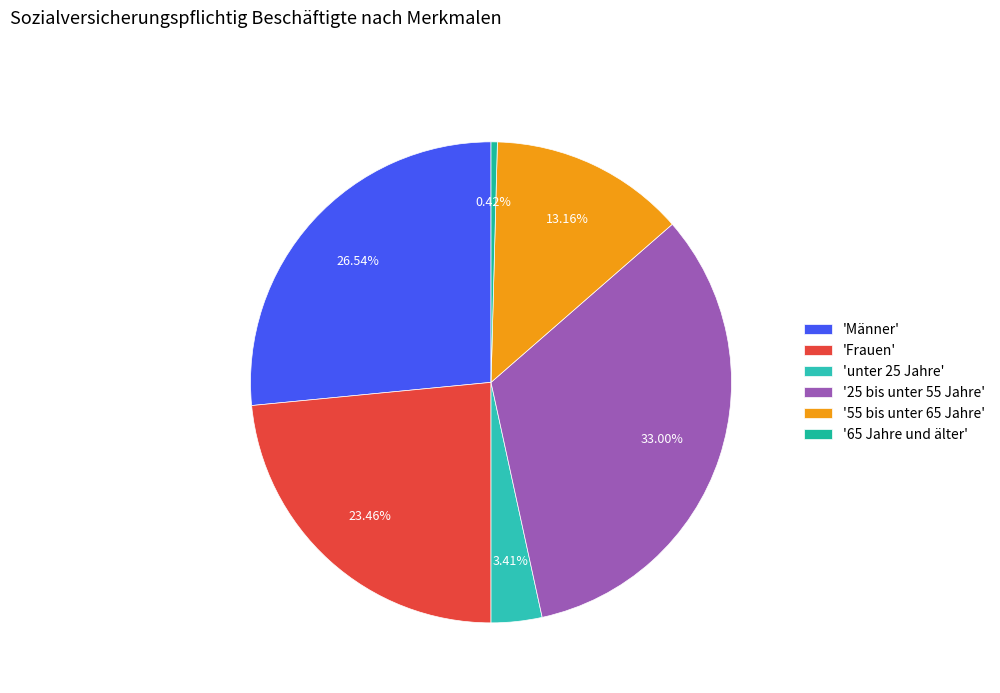

To the nearest percent, what is the average slice percentage?

17%